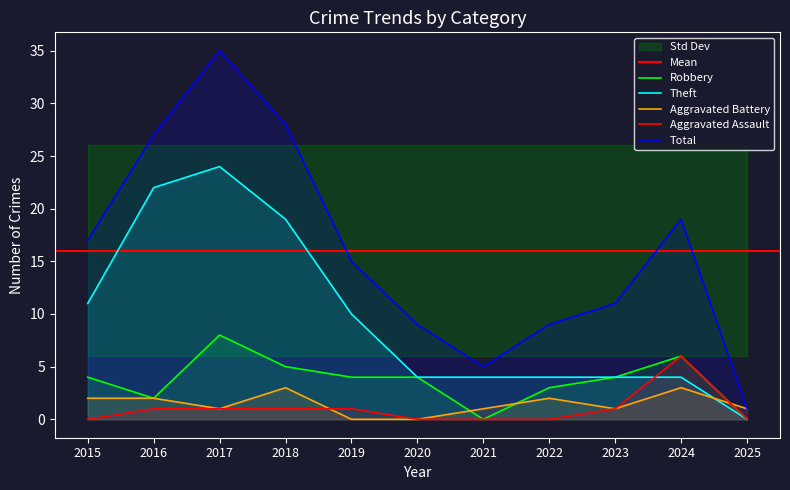

Is the value of Total at 2017 greater than the value of Theft at 2022?

Yes